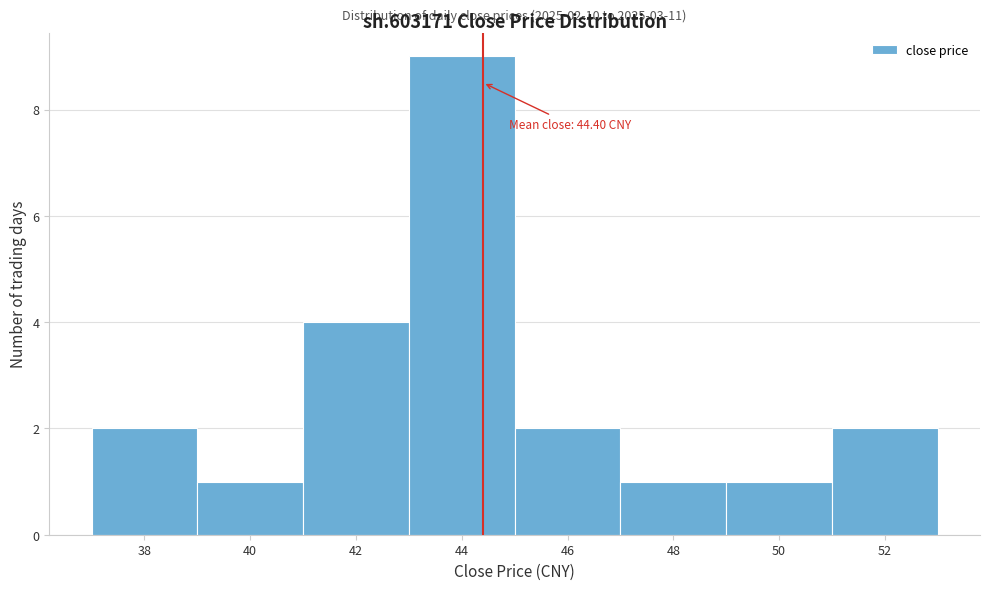

Which range on the x-axis has the tallest bar?

43 to 45